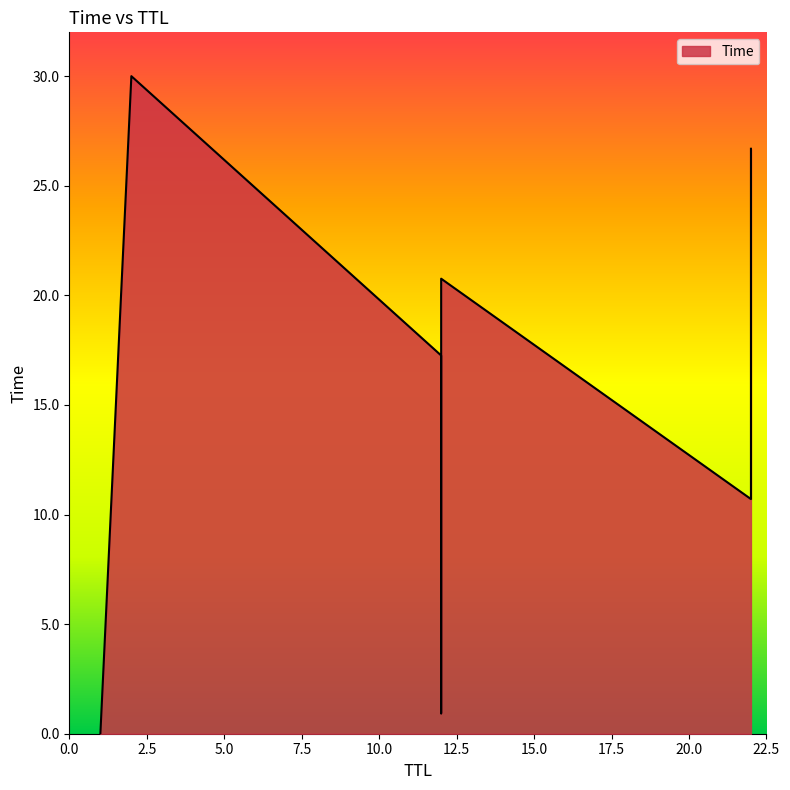

Rank the categories by value from highest to lowest.

2, 22, 12, 22, 12, 22, 12, 1